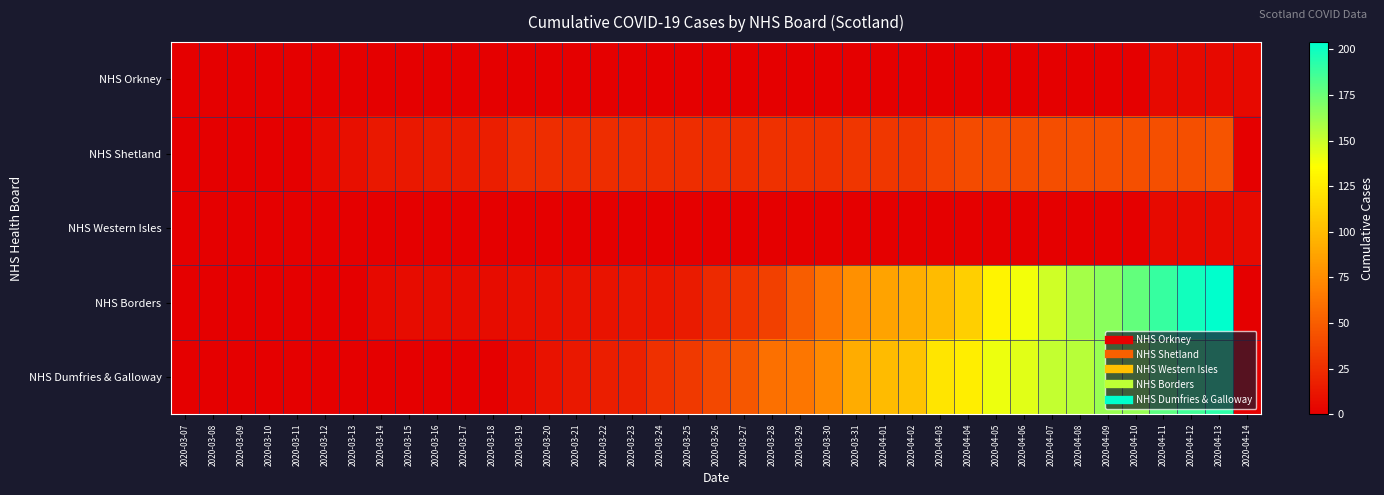

At how many categories does at least one series exceed 132?

9